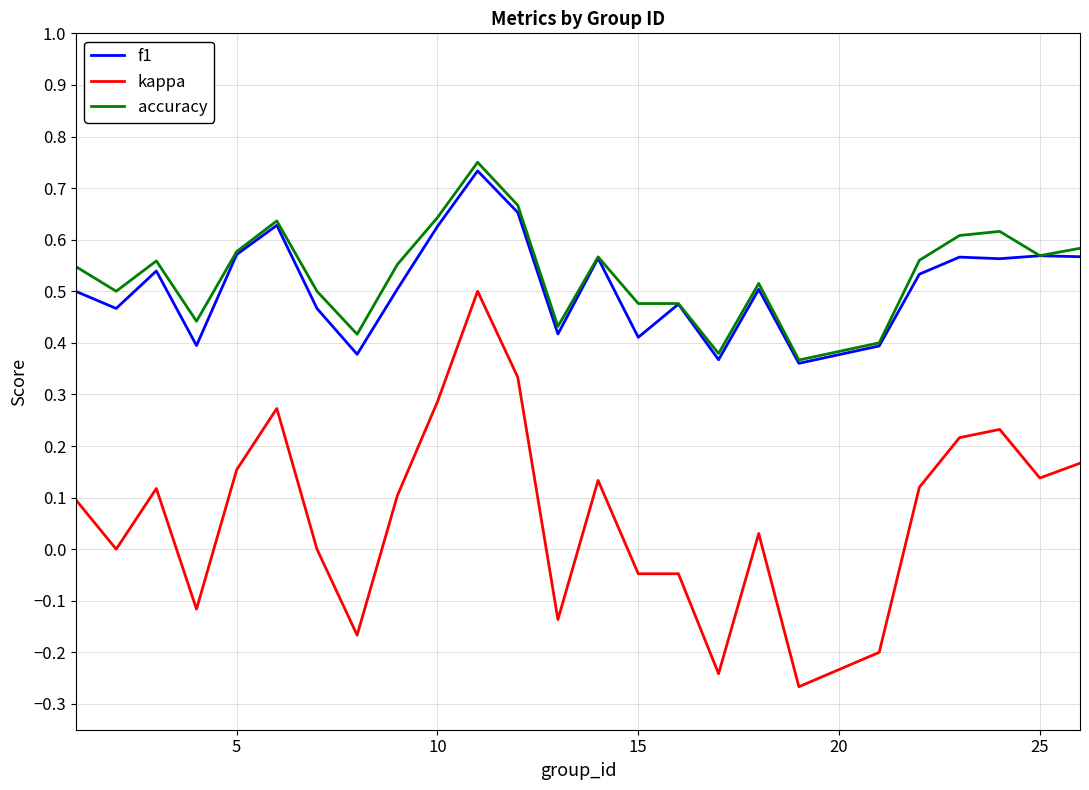

Which series has the widest spread of values?

kappa